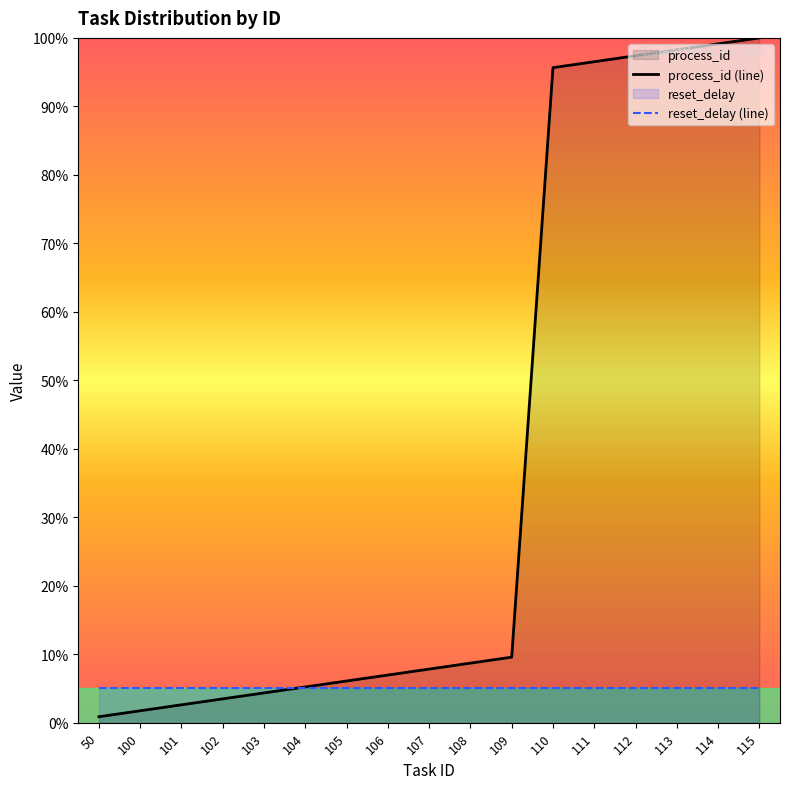

At which label does the data first exceed 7?

107